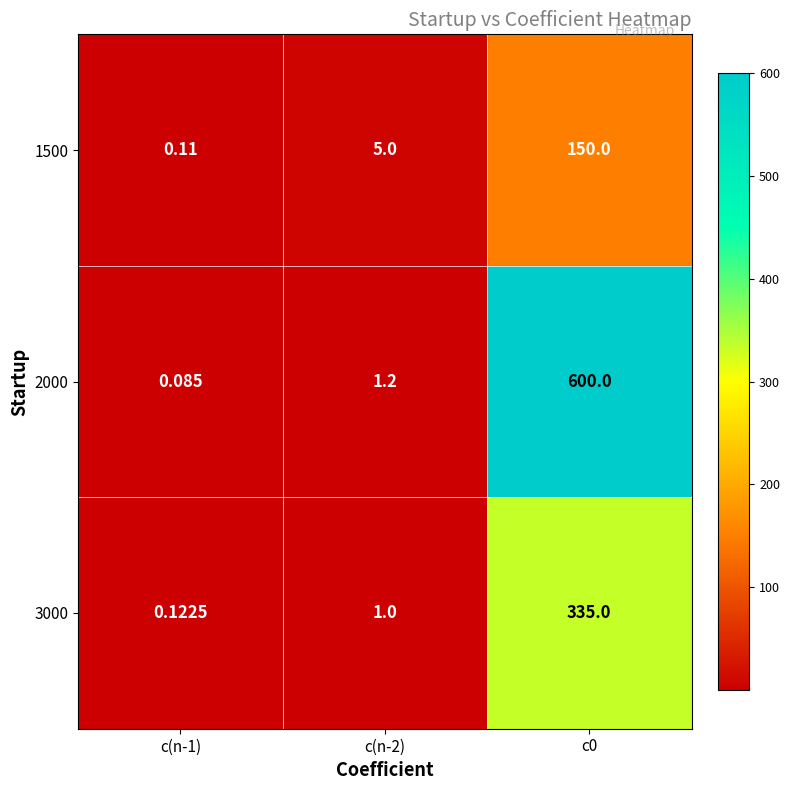

Is the value of 3000 at c(n-1) greater than the value of 1500 at c(n-2)?

No